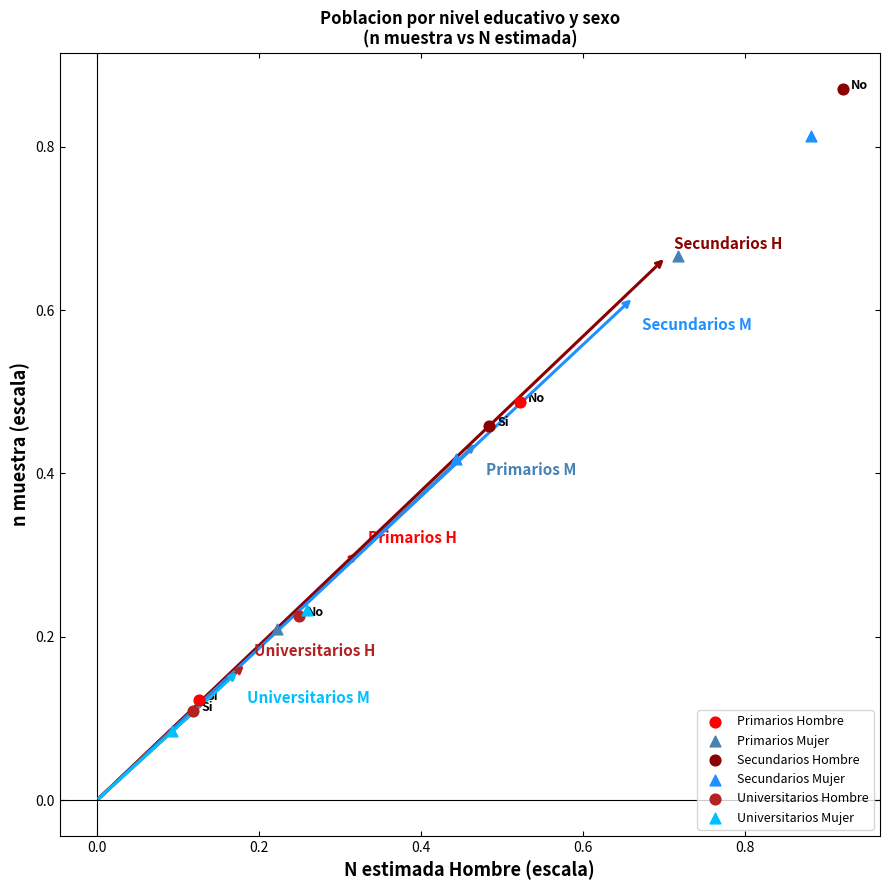

What are all the series names shown in the legend?

Primarios Hombre, Primarios Mujer, Secundarios Hombre, Secundarios Mujer, Universitarios Hombre, Universitarios Mujer